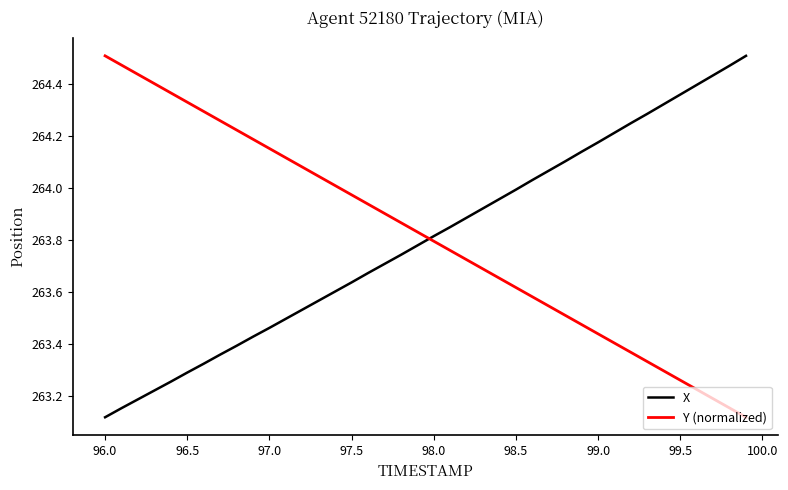

True or false: X and Y (normalized) cross at least once.

True